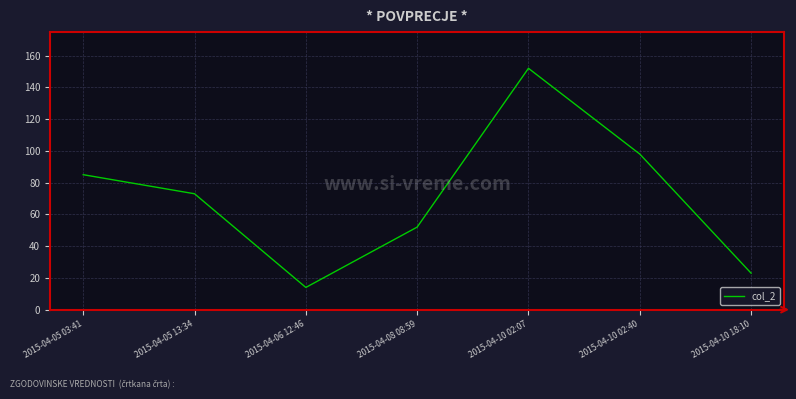

Which label corresponds to the smallest value in the chart?

2015-04-06 12:46